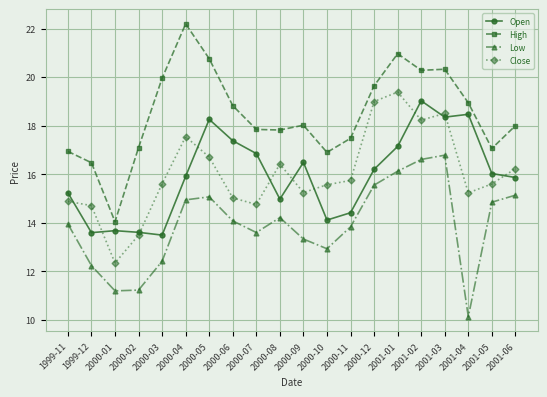

Is the value of Low at 2000-09 greater than the value of High at 2000-03?

No